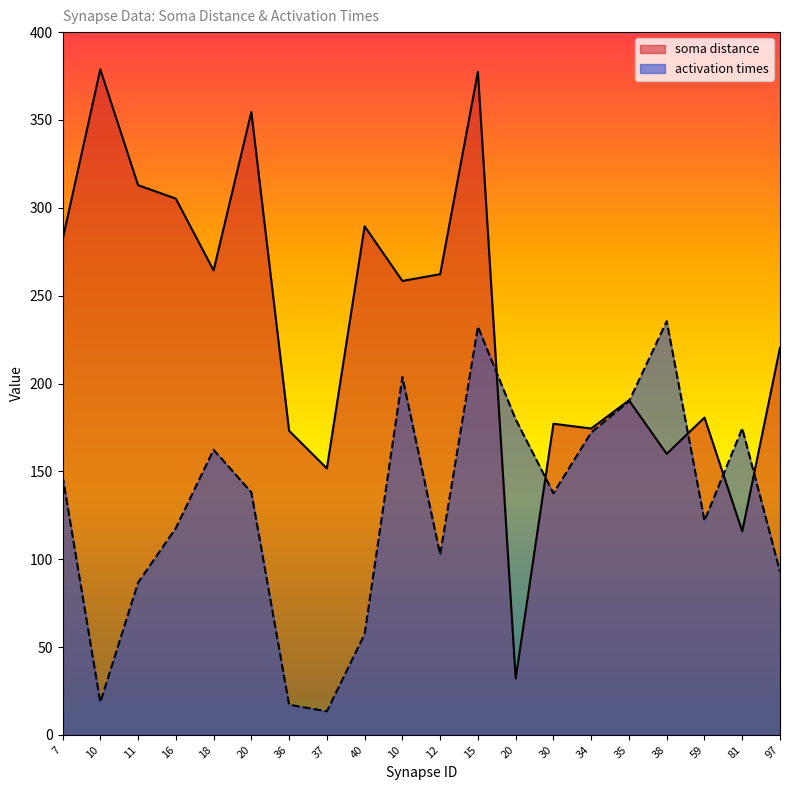

Which series has the largest total across all categories?

soma distance